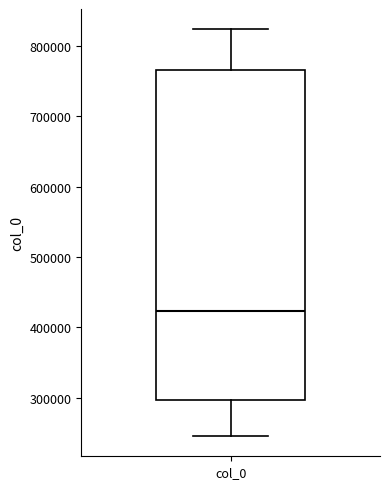

Read this box plot against the y-axis: the position of the median line, the range covered by the box, and the ends of both whiskers. The values are not printed on the chart, so give them approximately, as read against the axis.

median 420000, box 300000 to 770000, whiskers 250000 to 820000